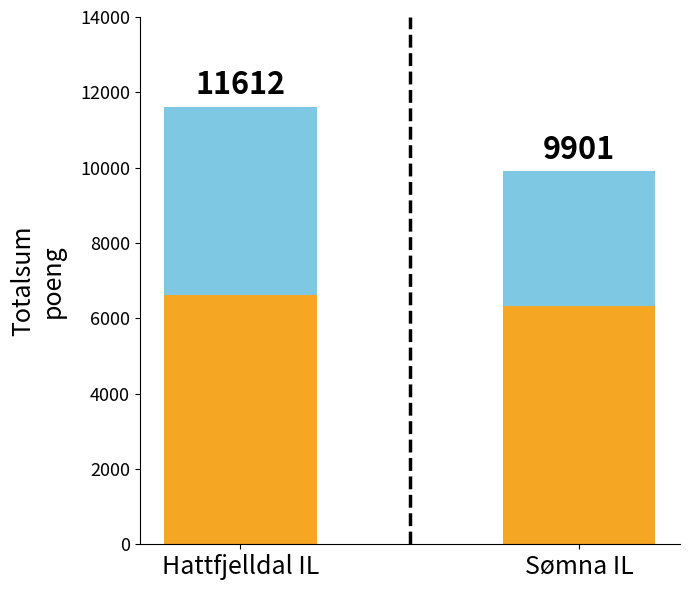

Are the bars grouped side by side (vs. stacked)?

No